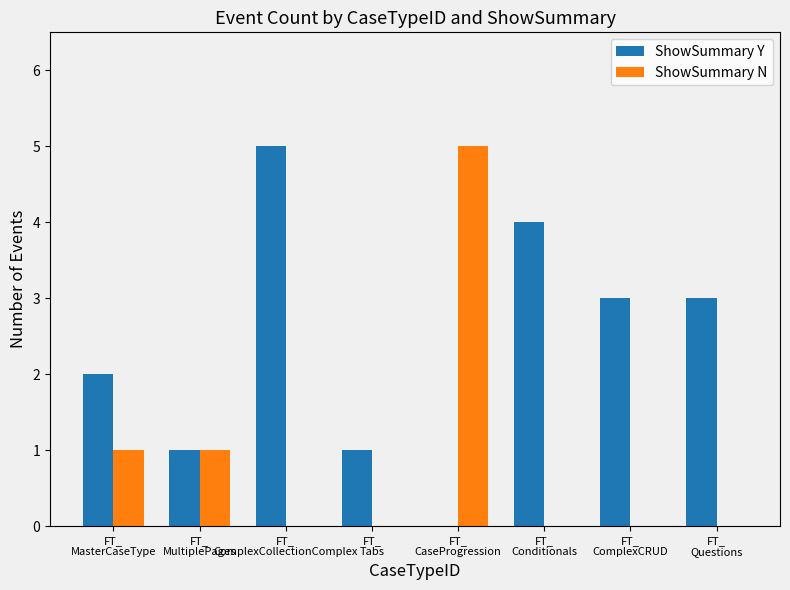

How many groups of bars are there?

8